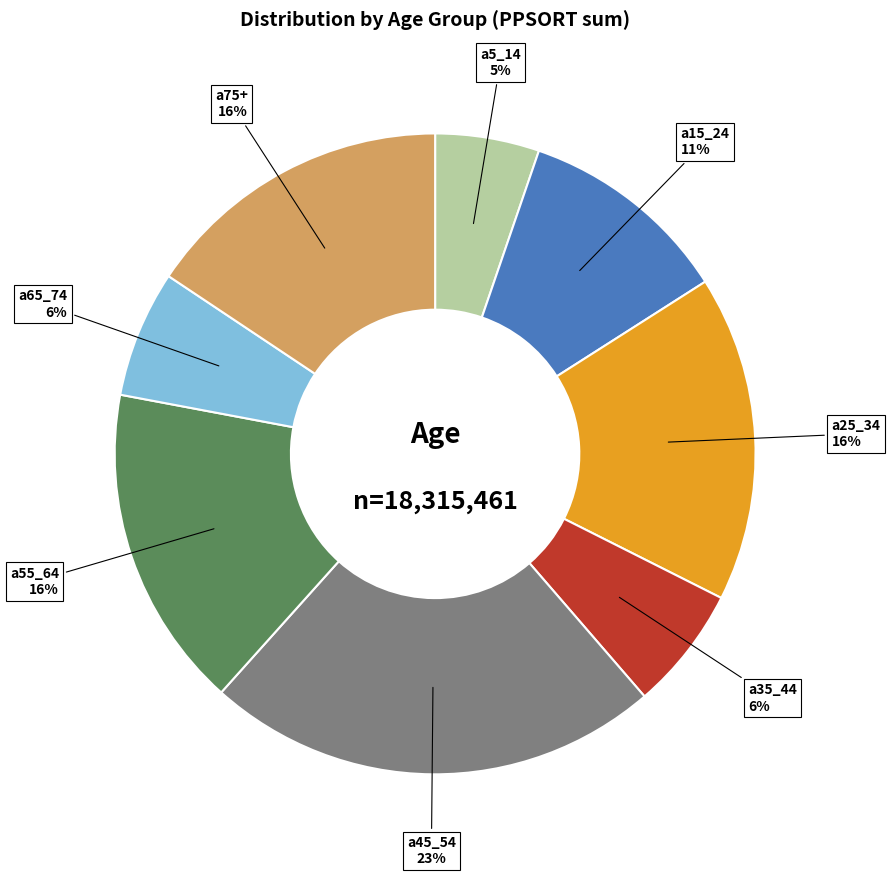

To the nearest percent, what is the average slice percentage?

12%